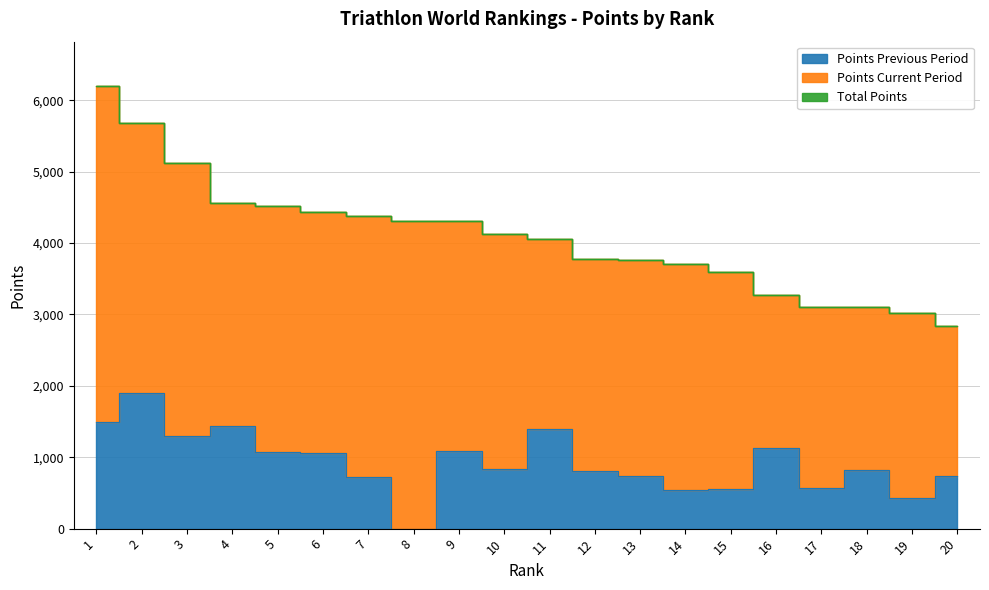

Rank the categories by Points Previous Period value from highest to lowest.

2, 1, 4, 11, 3, 16, 9, 5, 6, 10, 18, 12, 13, 20, 7, 17, 15, 14, 19, 8